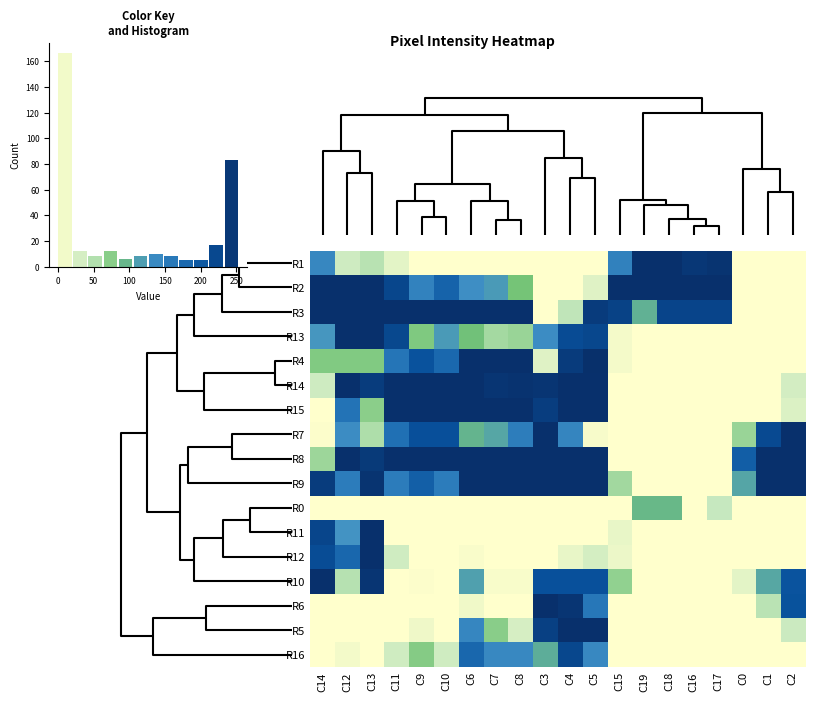

The value of row_4 at 12 is 125. True or false?

False